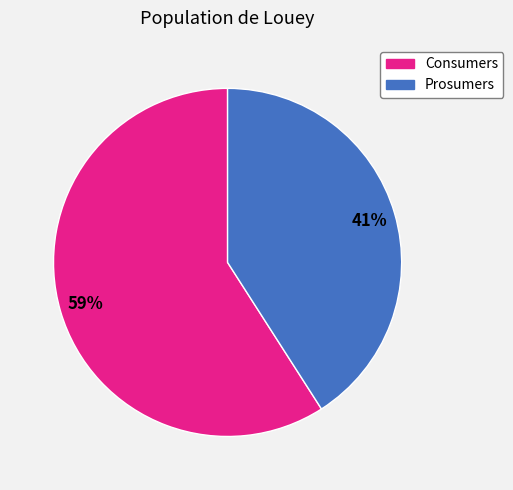

Which has a higher value, Consumers or Prosumers?

Consumers